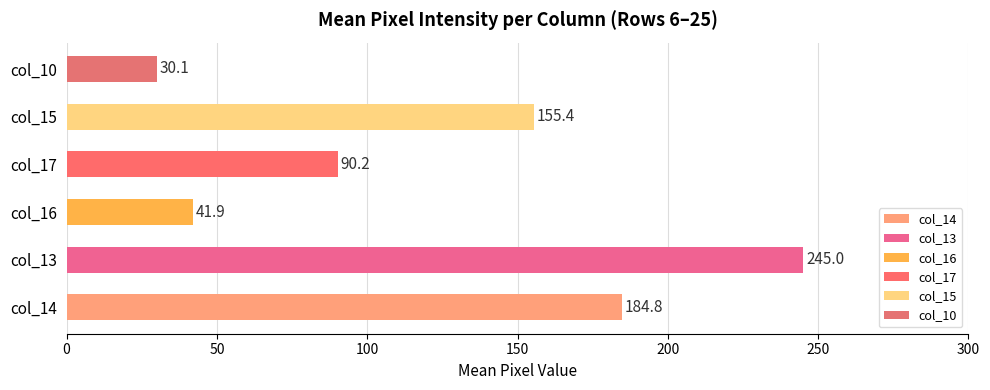

Which has a higher value, col_10 or col_16?

col_16